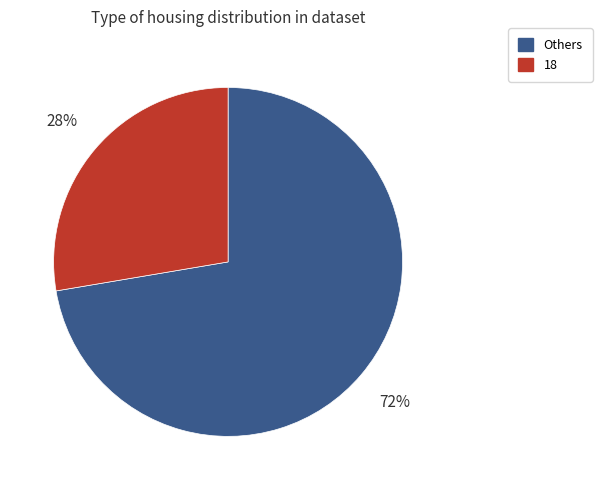

How many slices are in this pie chart?

2